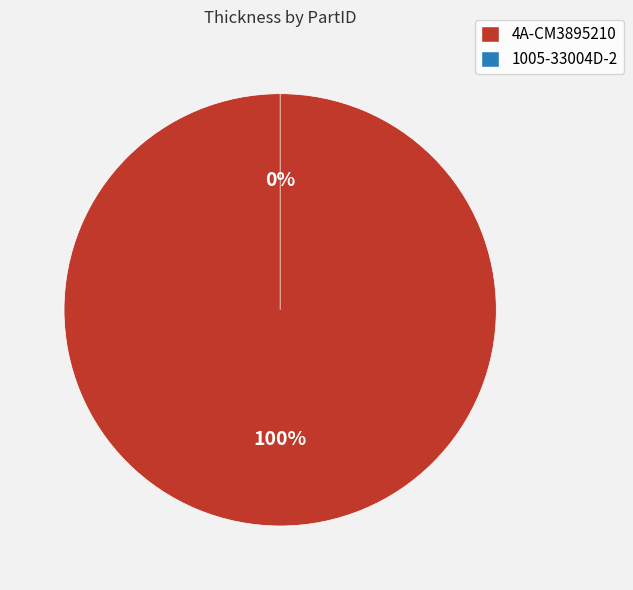

How many segments does this pie chart have?

2